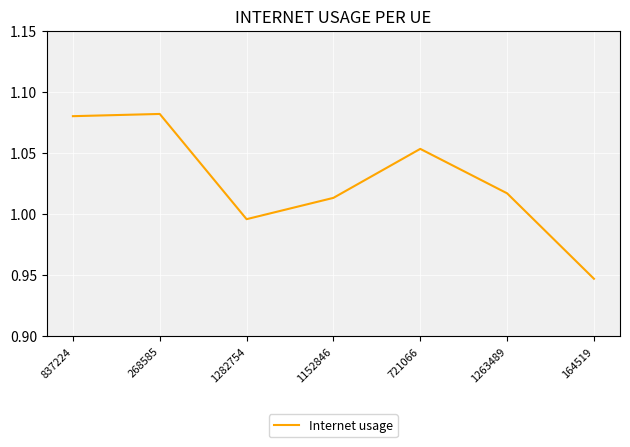

True or false: there are more than 2 points higher than both neighbors.

False